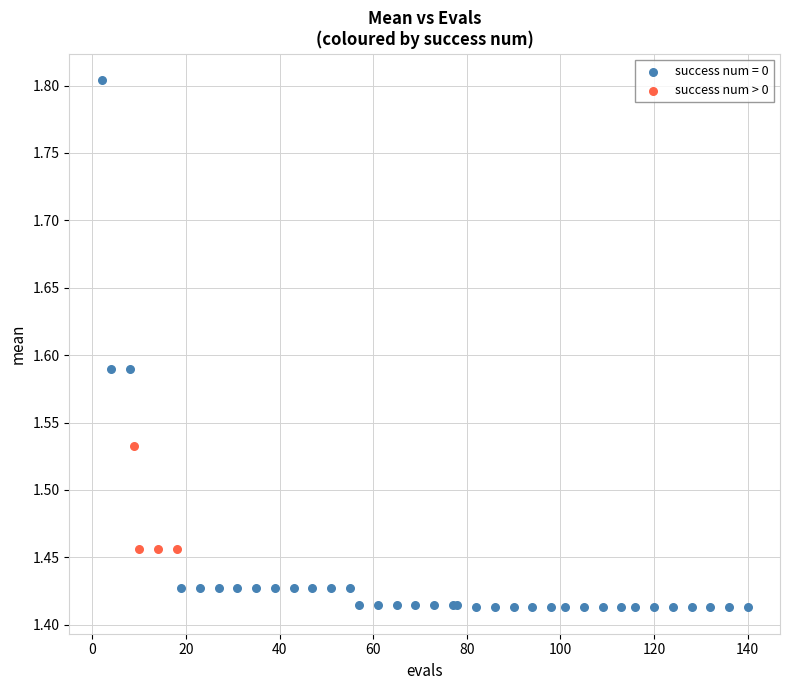

Which series contains the highest Y value?

success num = 0